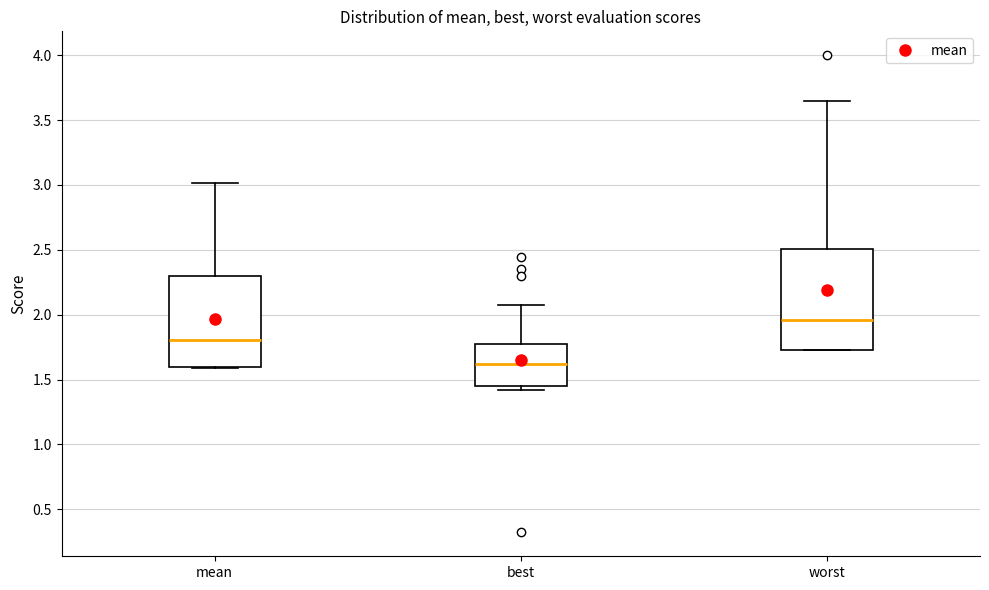

Which box's median line is the highest?

worst